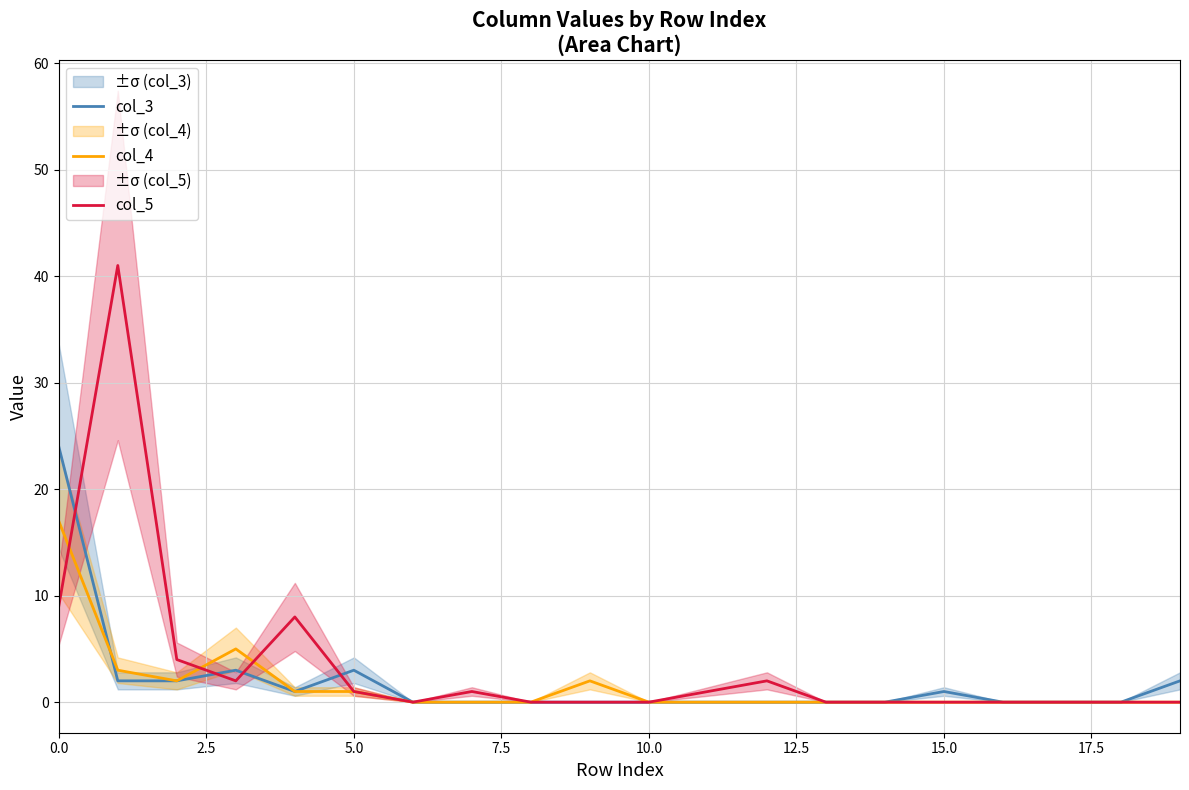

How many lines are shown in the chart?

3